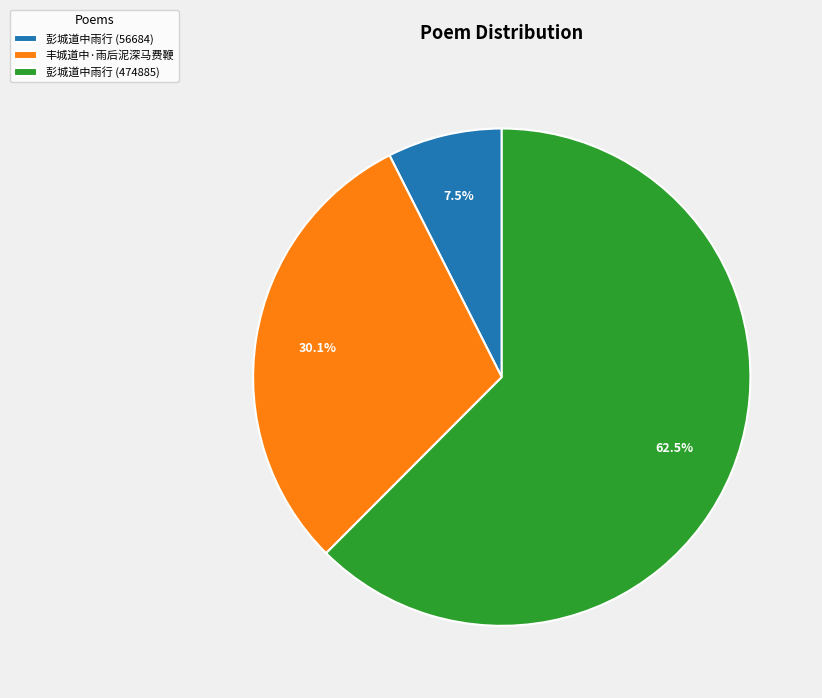

Does 彭城道中雨行 (56684) represent more than half of the total?

No